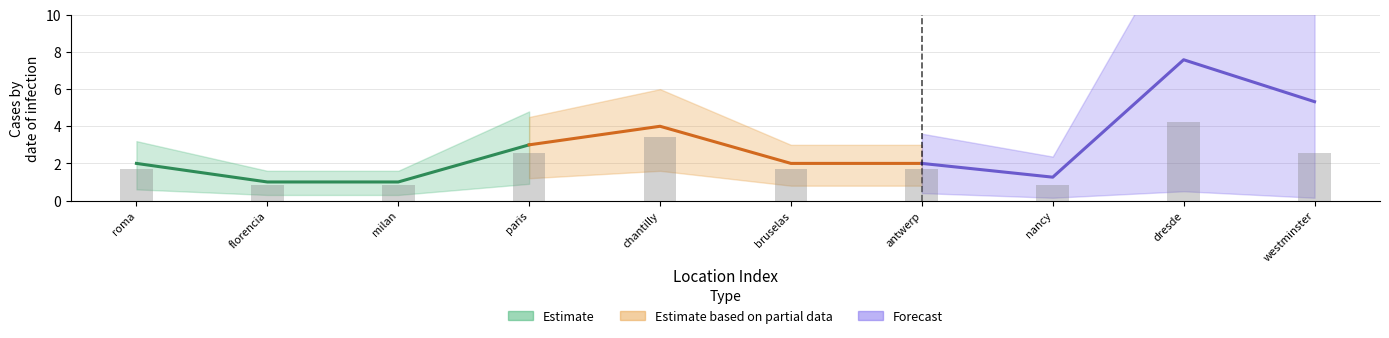

How many values are below 1?

3